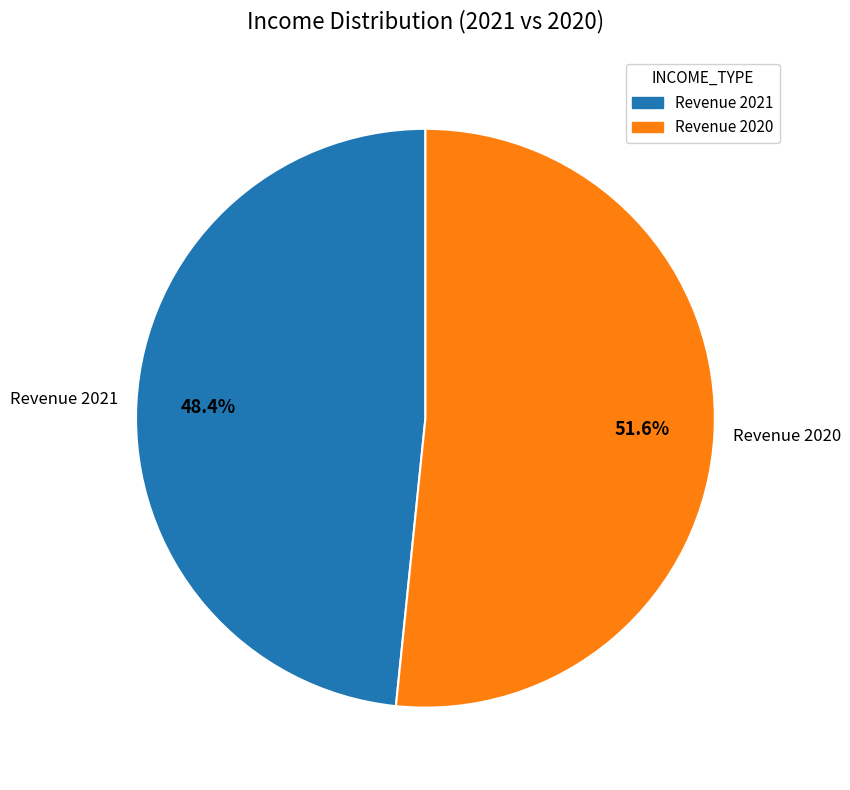

Is there any slice that represents more than half of the pie?

Yes